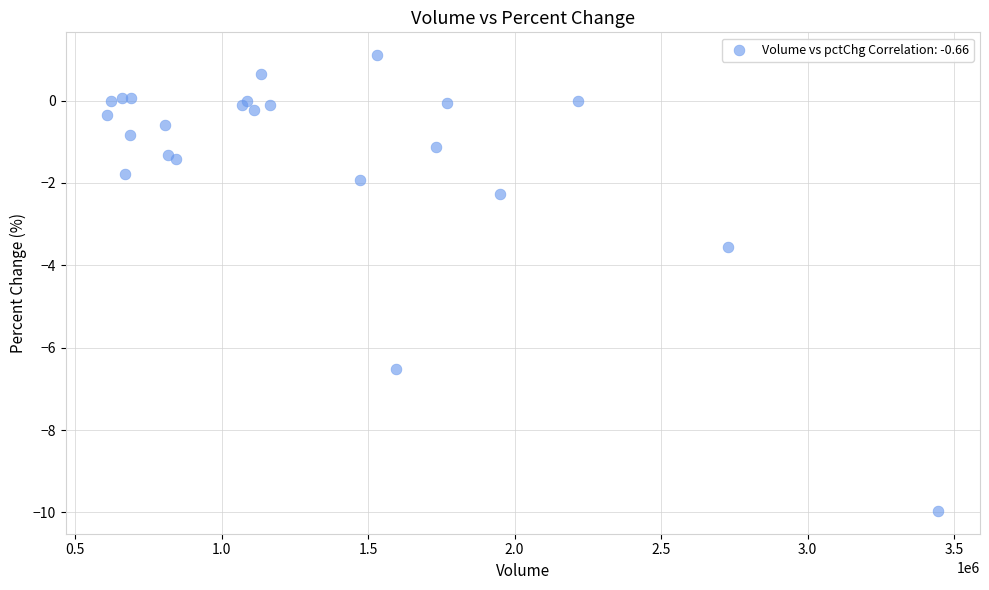

What Y value in the scatter plot is closest to -4?

-3.6